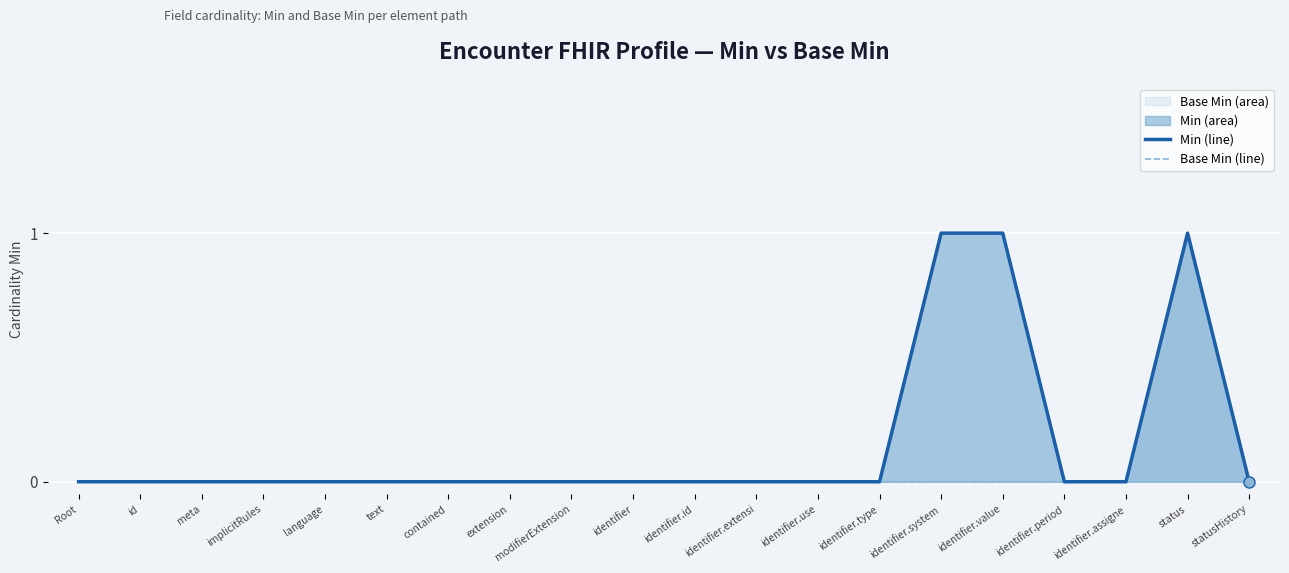

Which series has the largest total across all categories?

Min (line)